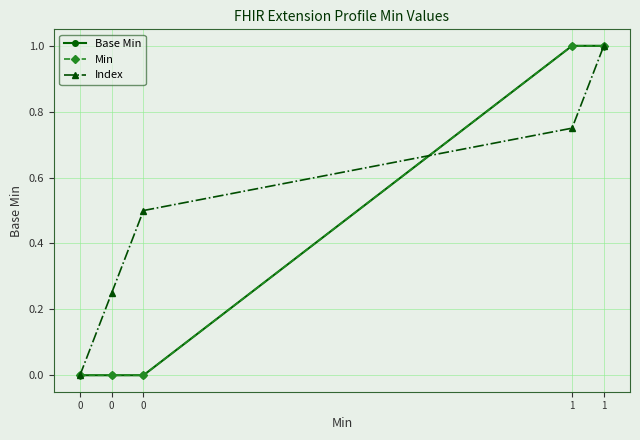

Reading left to right, what are all the values shown in this chart?

Base Min: 0=0.0	0=0.0	0=0.0	1=1.0	1=1.0
Min: 0=0.0	0=0.0	0=0.0	1=1.0	1=1.0
Index: 0=0.0	0=0.2	0=0.5	1=0.8	1=1.0